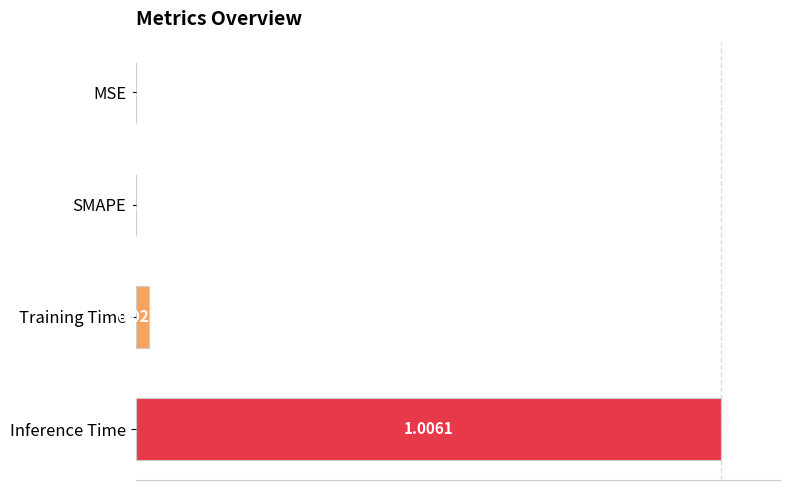

Between Training Time and Inference Time, which is larger?

Inference Time